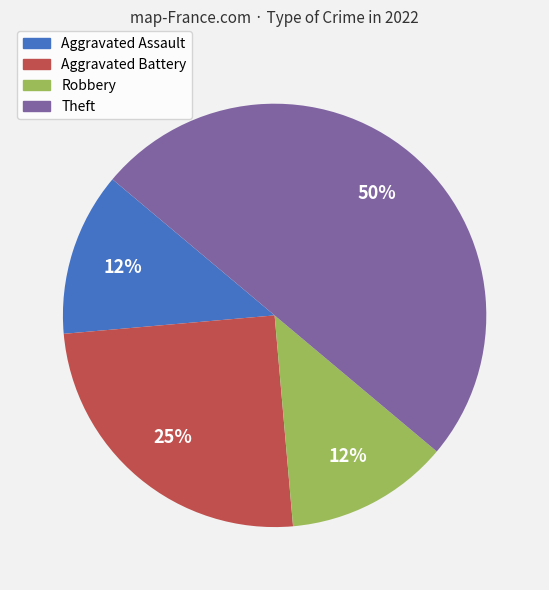

Which category has the biggest portion of the pie?

Theft